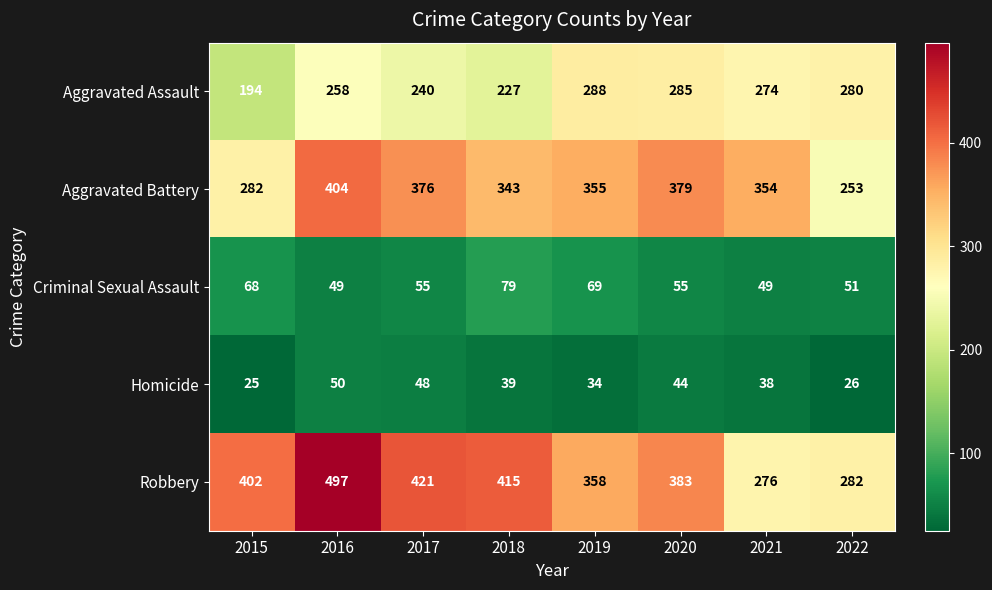

What is the difference between the highest and lowest values at 2017?

373